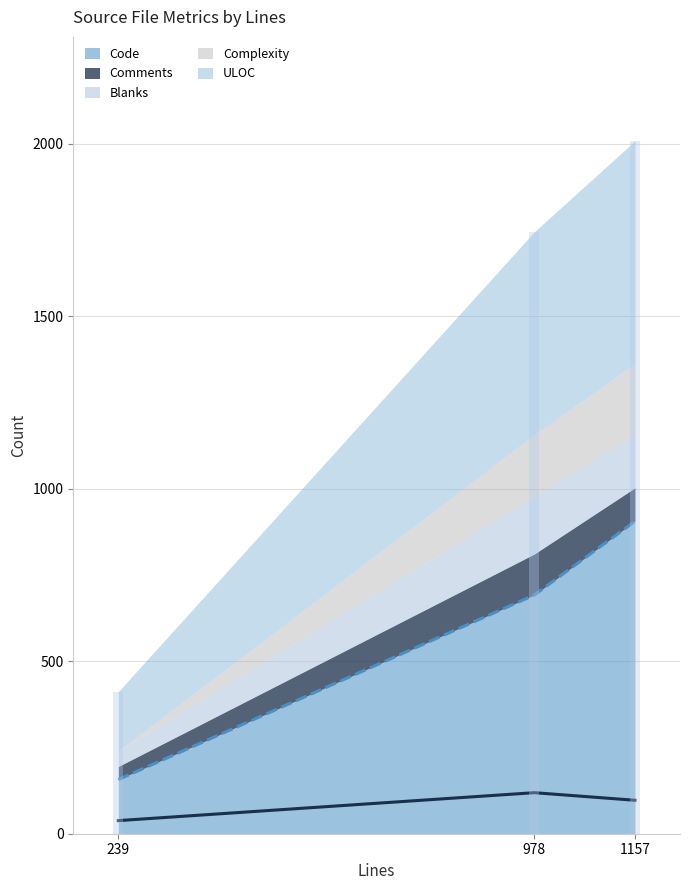

What is the value of the Comments (line) bar at the 2nd from the left?

119